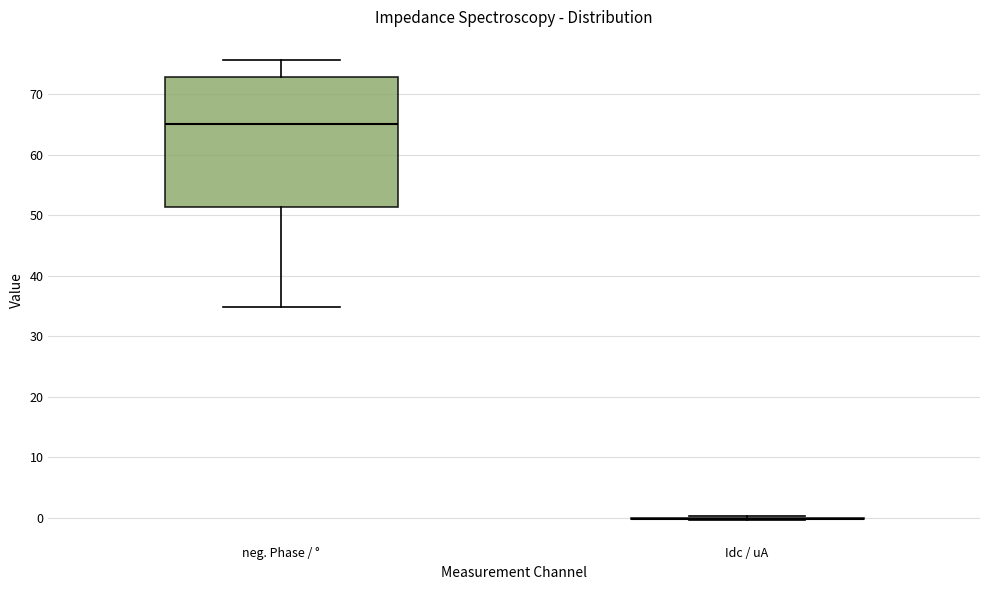

Reading left to right, transcribe this box plot: for each box, give where its median line is, the range the box spans, and where its two whiskers end, as read against the y-axis. The values are not printed on the chart, so give them approximately, as read against the axis.

neg. Phase / °: median 65, box 51 to 73, whiskers 35 to 76
Idc / uA: box collapsed to a line at 0, whiskers 0 to 0